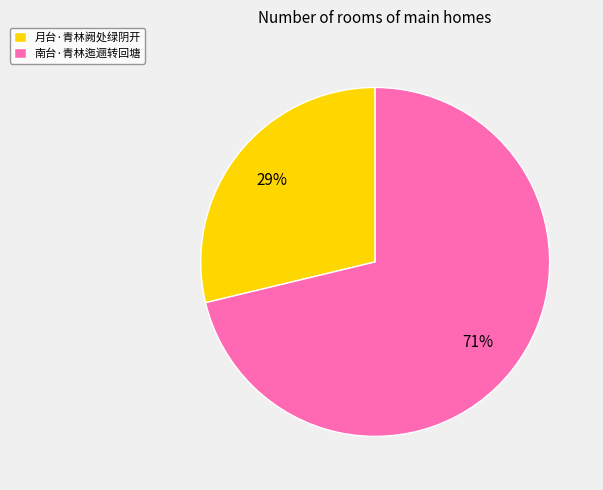

To the nearest percent, what is the average slice percentage?

50%